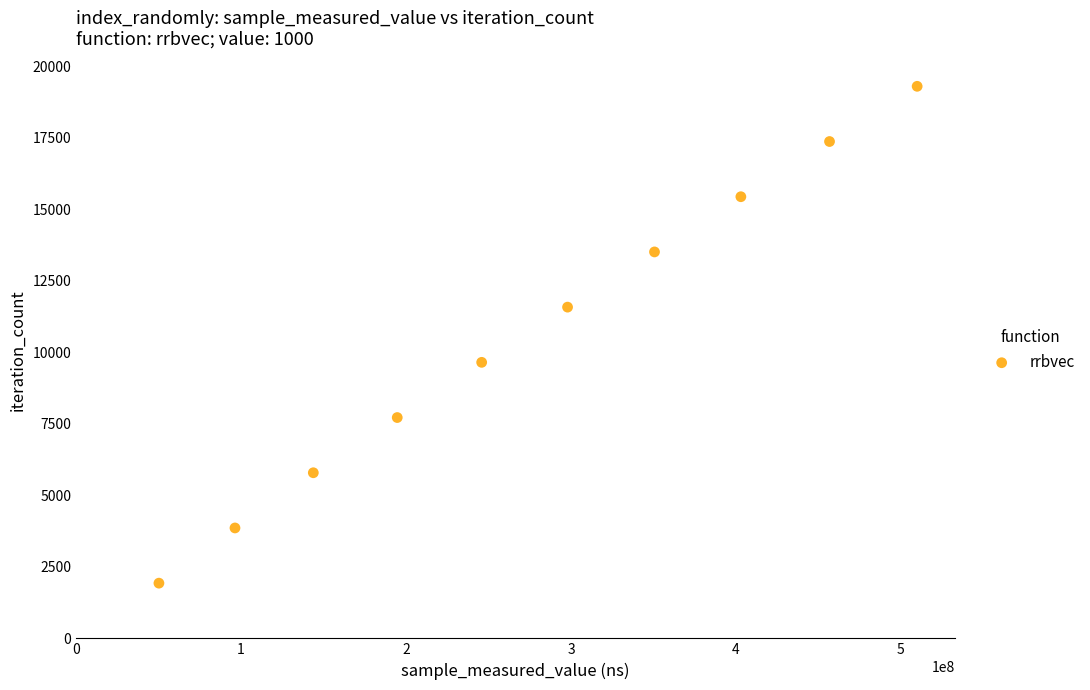

What is the range of Y values (max minus min)?

17370